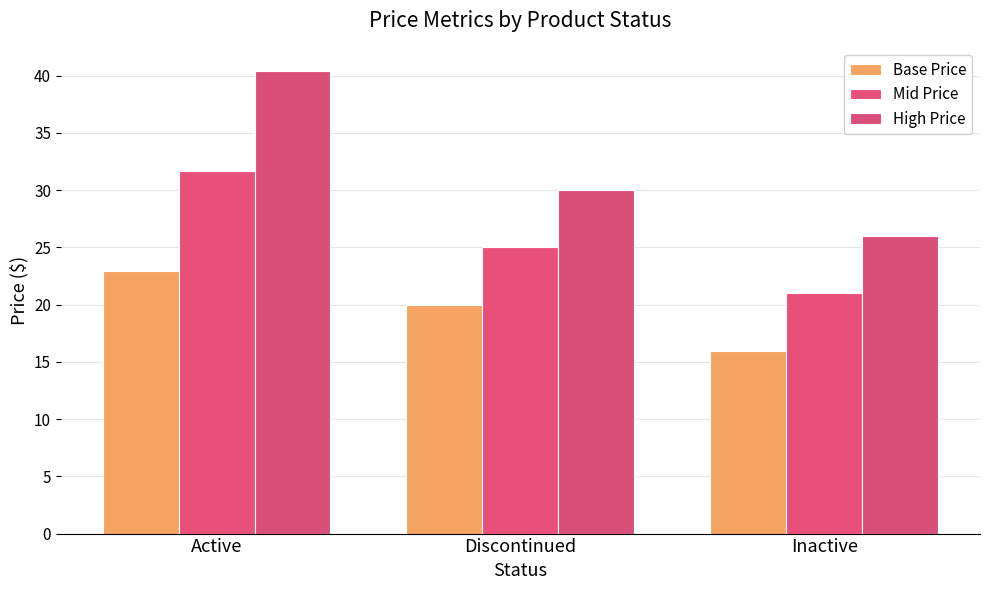

What is the spread (max minus min) of values at Active?

17.5